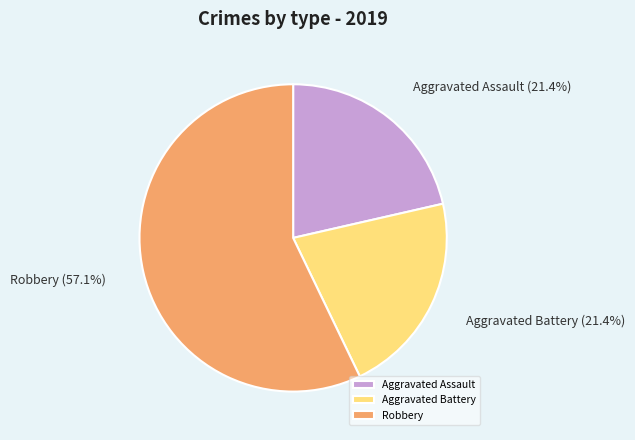

Which category has the biggest portion of the pie?

Robbery